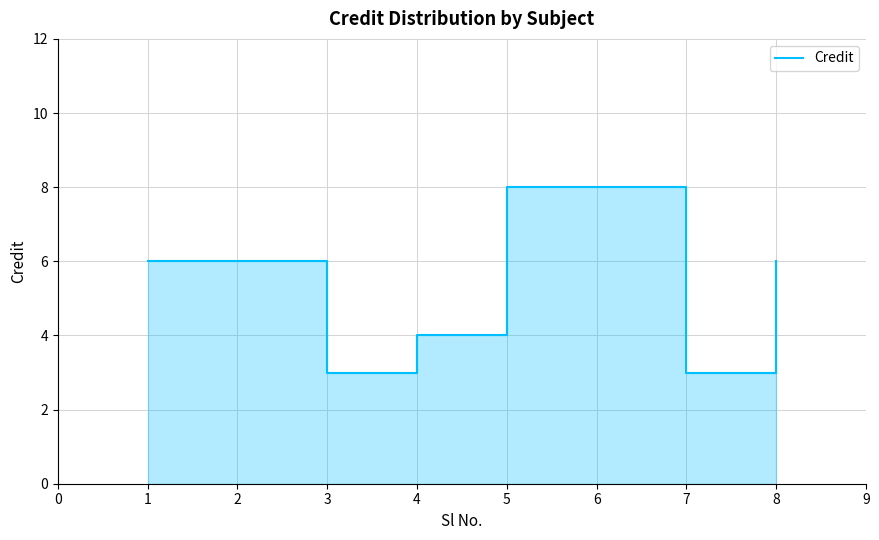

Rank the categories by value from highest to lowest.

5, 6, 1, 2, 8, 4, 3, 7